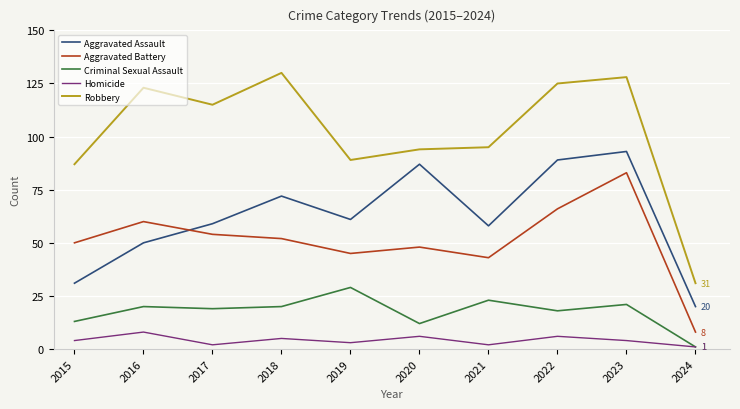

What is the difference between the Aggravated Battery values at 2016 and 2018?

8